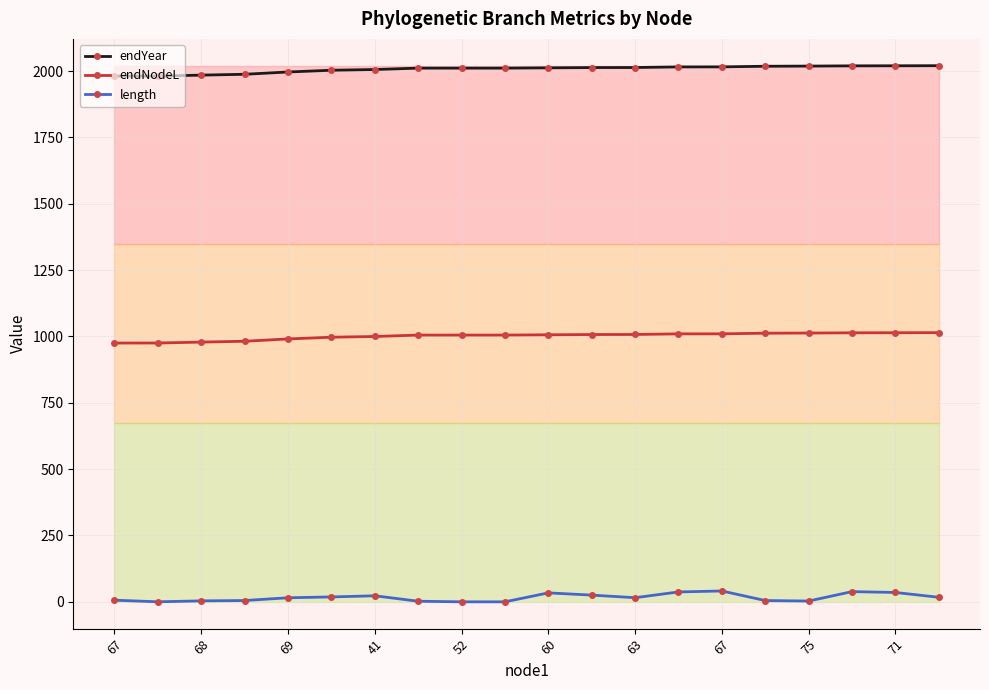

What is the greatest value displayed?

2020.1